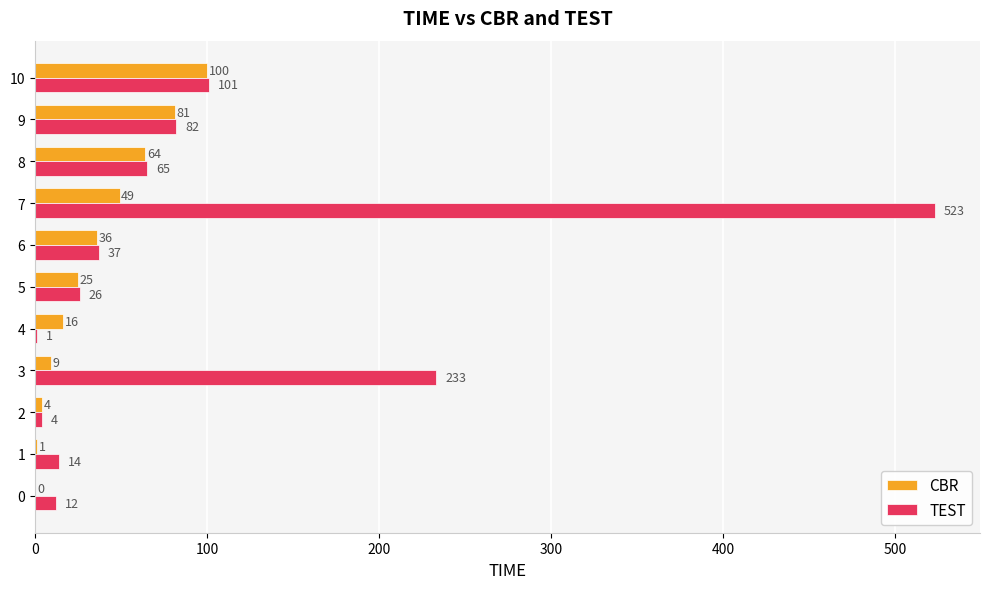

Between 2 and 3, which series saw the biggest shift?

TEST